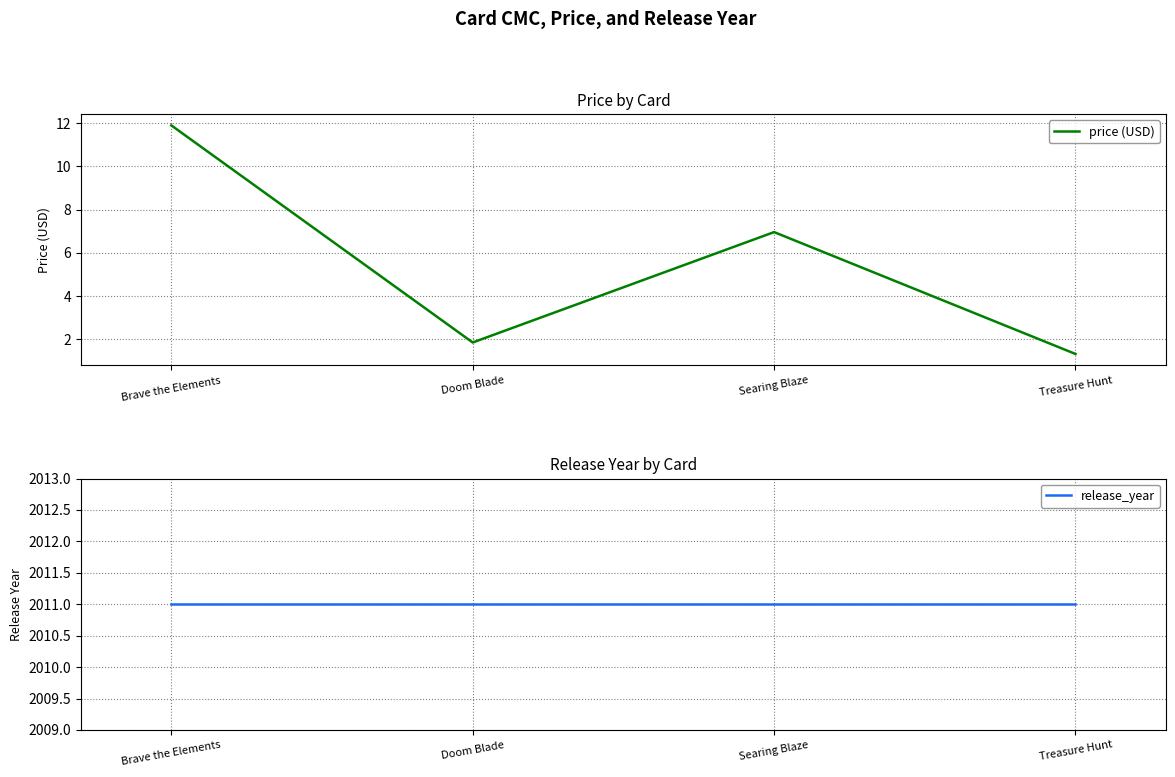

Where does the price (USD) series first go above 6?

Brave the Elements